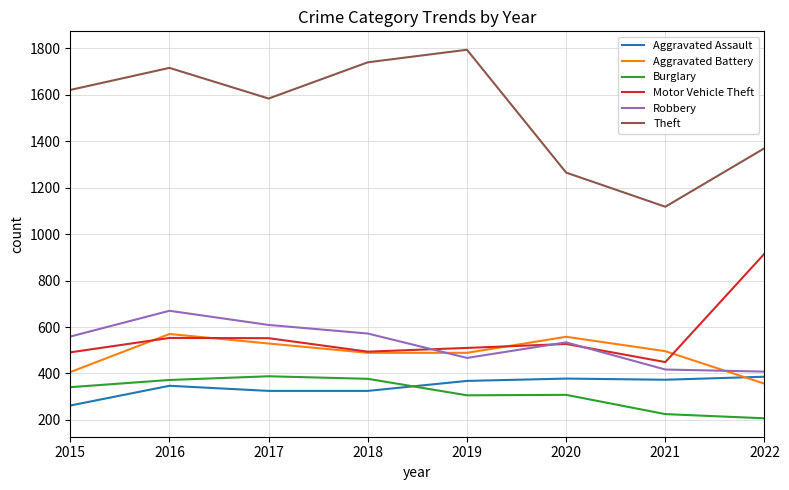

Does the chart display data point markers on the line(s)?

No